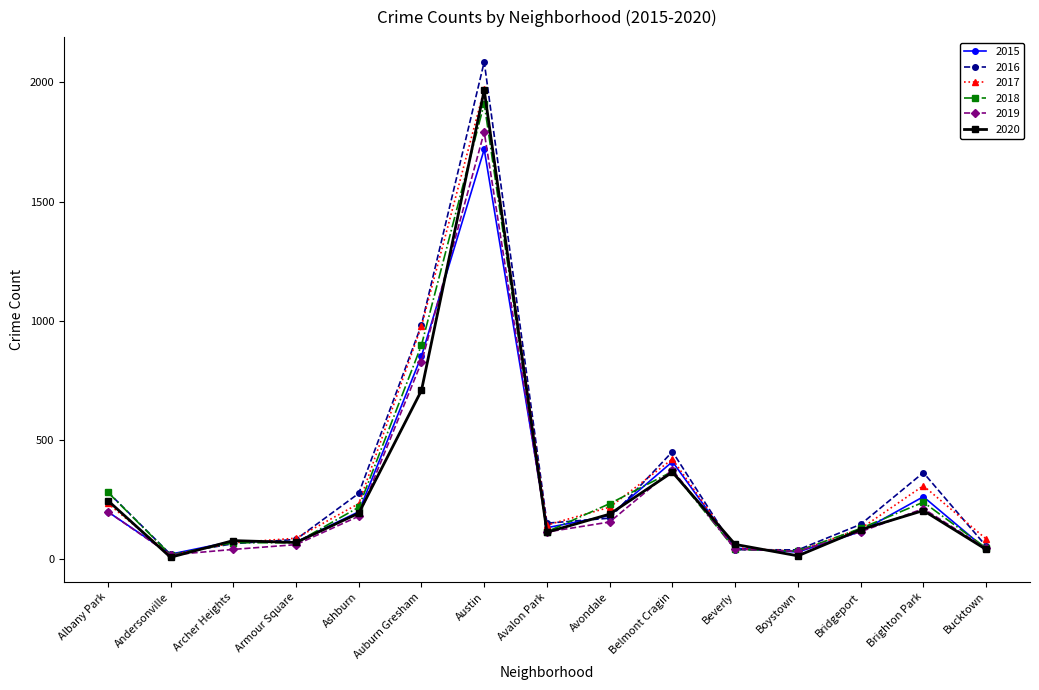

What position from the left is Archer Heights?

3